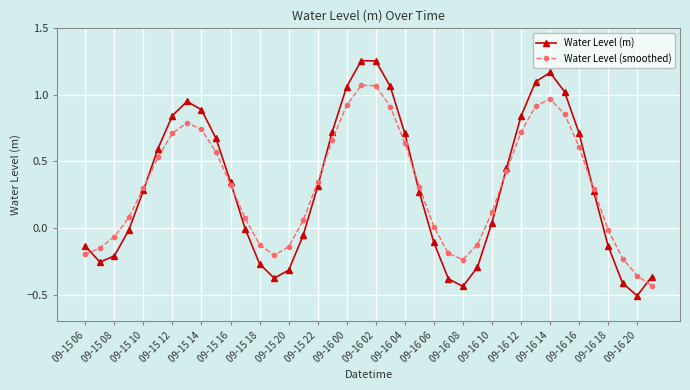

What is the smallest value displayed?

-0.5